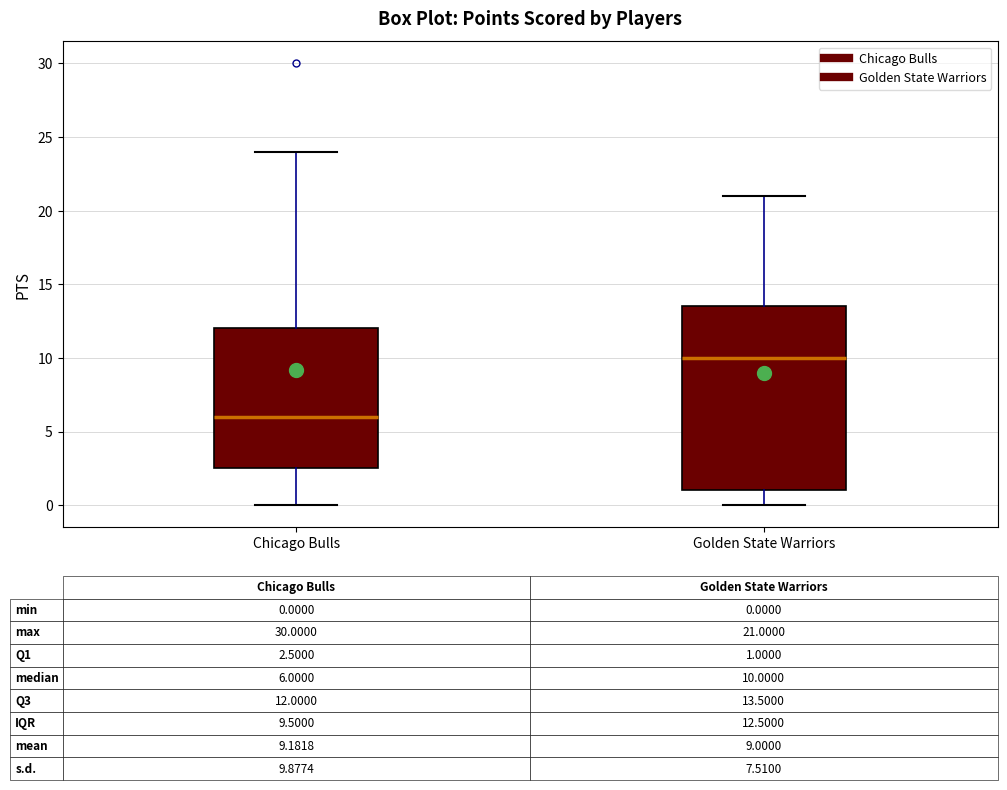

Which box's median line is the lowest?

Chicago Bulls